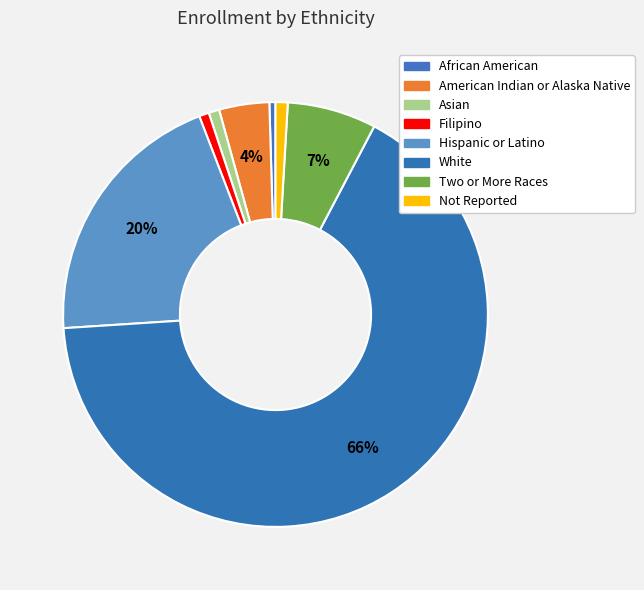

True or false: African American accounts for 0% of the total.

True